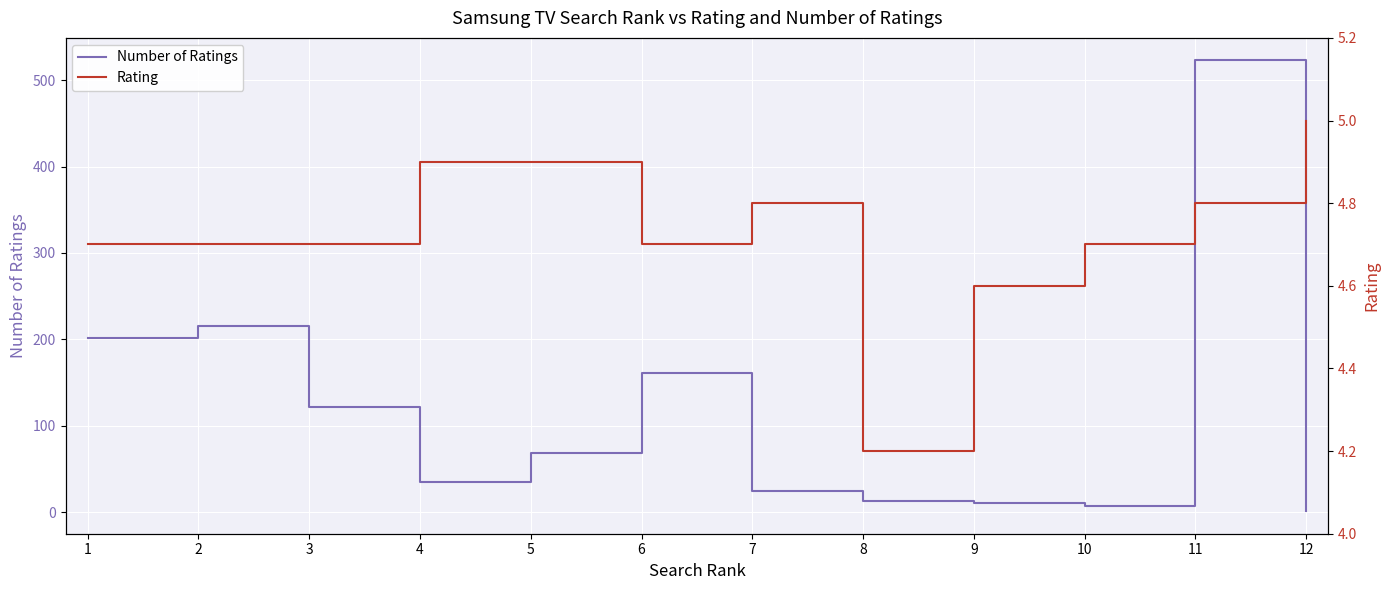

What is the difference between the Number of Ratings values at 11 and 2?

307.0